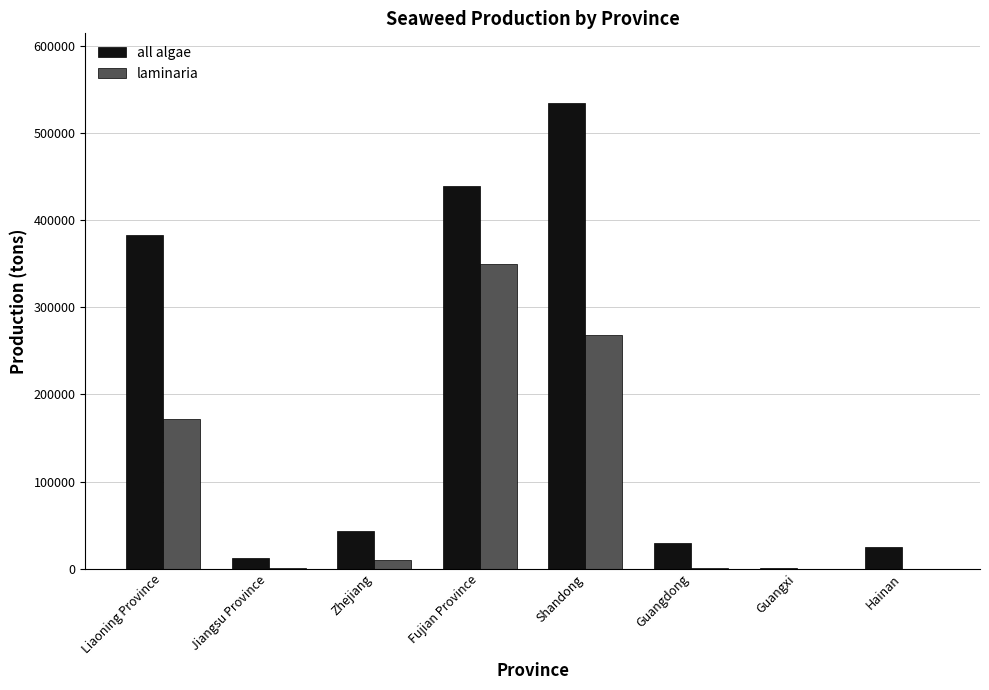

True or false: laminaria has a value of 89799 at Liaoning Province.

False